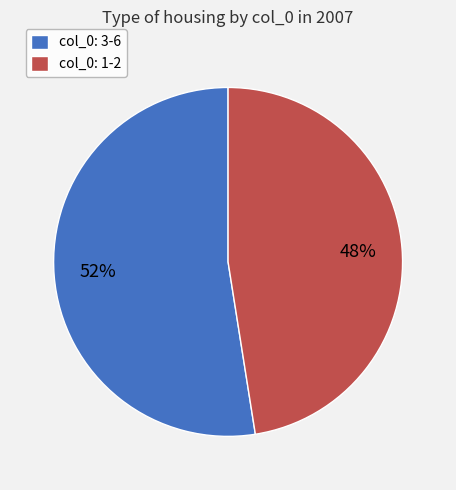

Rank the categories by value from lowest to highest.

col_0: 1-2, col_0: 3-6